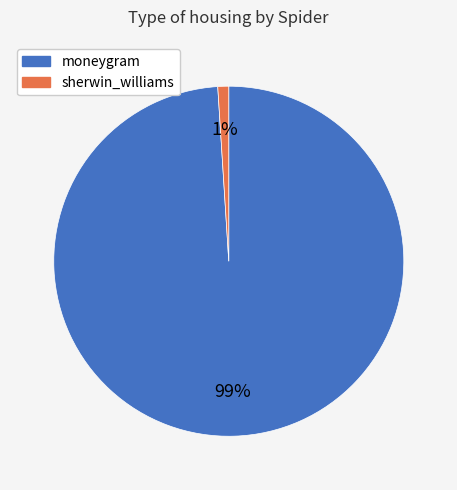

Does sherwin_williams represent more than half of the total?

No